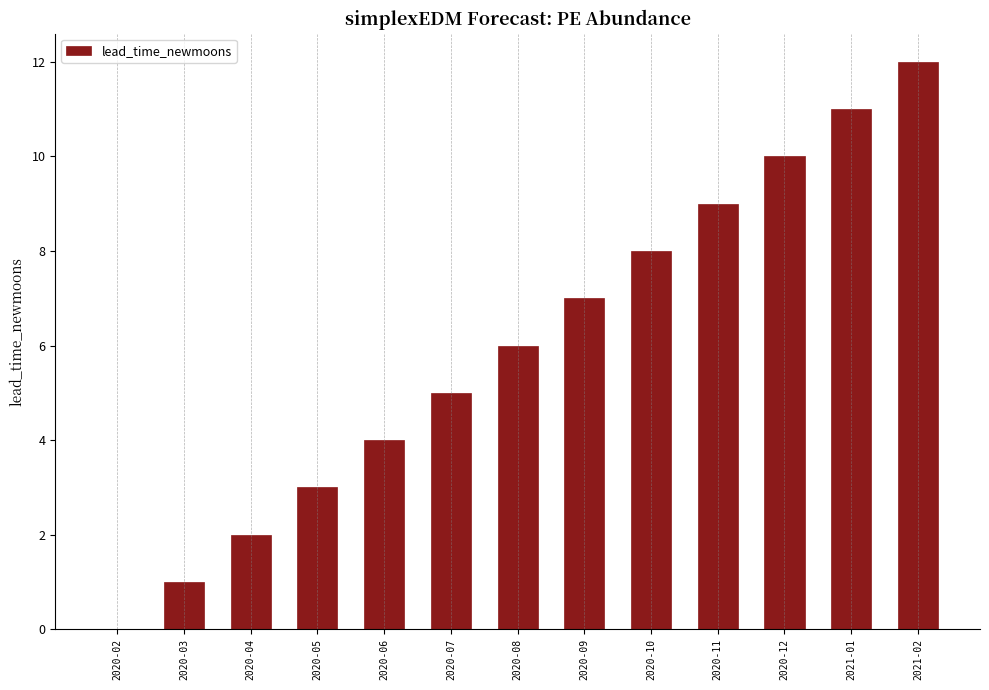

What value does the data have at 2021-01?

11